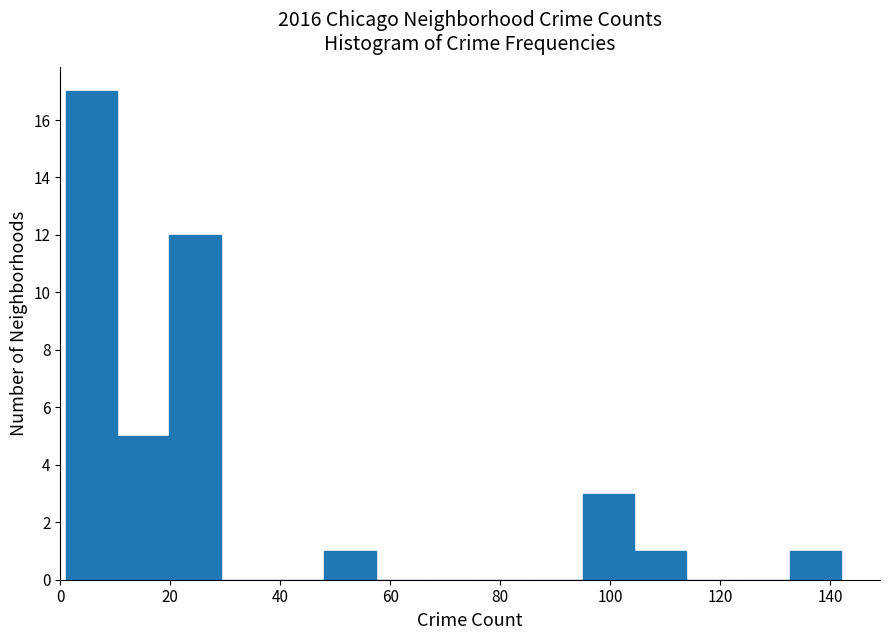

Over which range of the x-axis is the bar tallest?

1.0 to 10.4